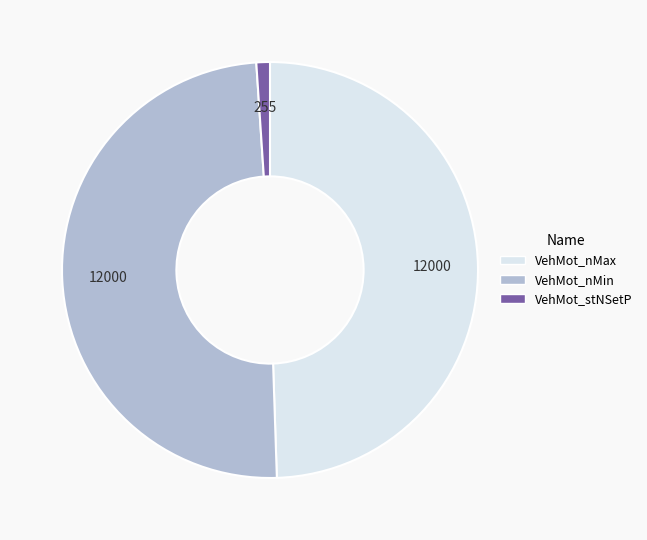

True or false: VehMot_nMin accounts for 49% of the total.

True